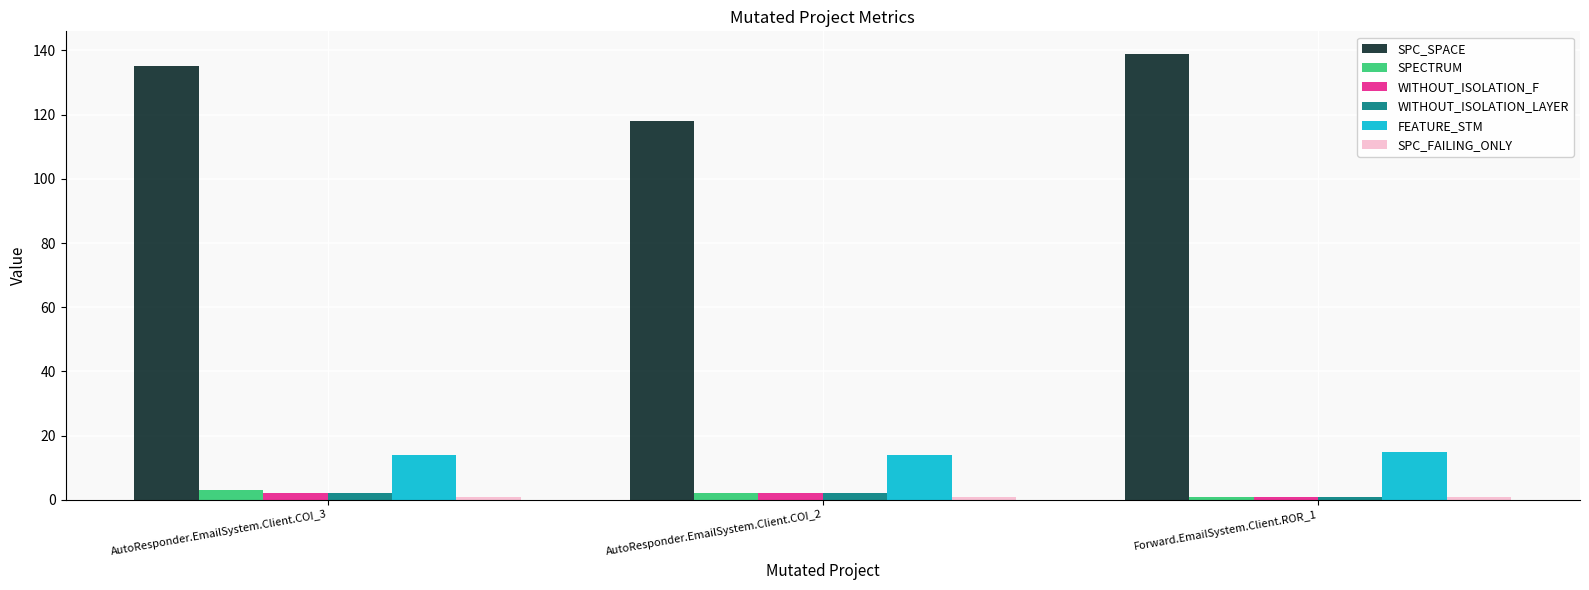

Does the chart contain any negative values?

No